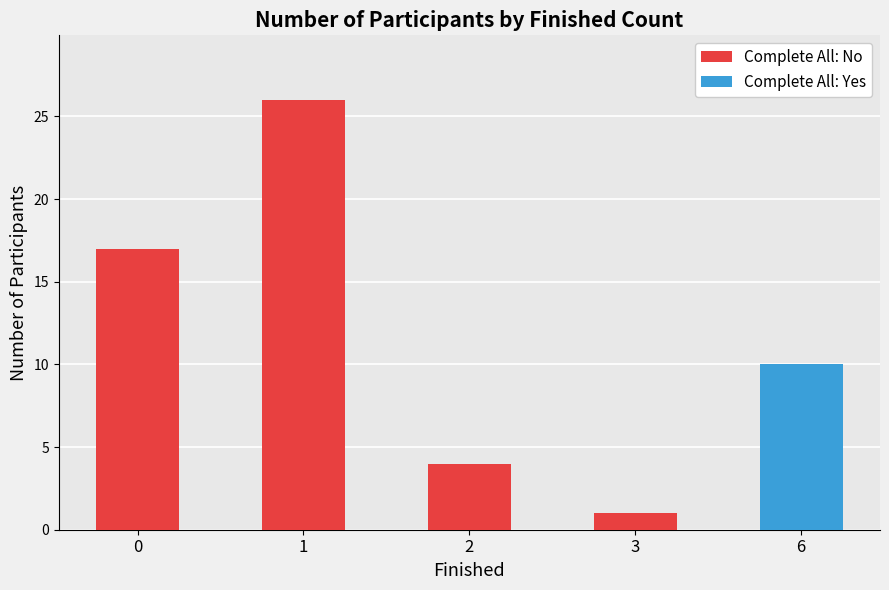

Reading right to left, what are the values for Complete All: No?

6=0	3=1	2=4	1=26	0=17